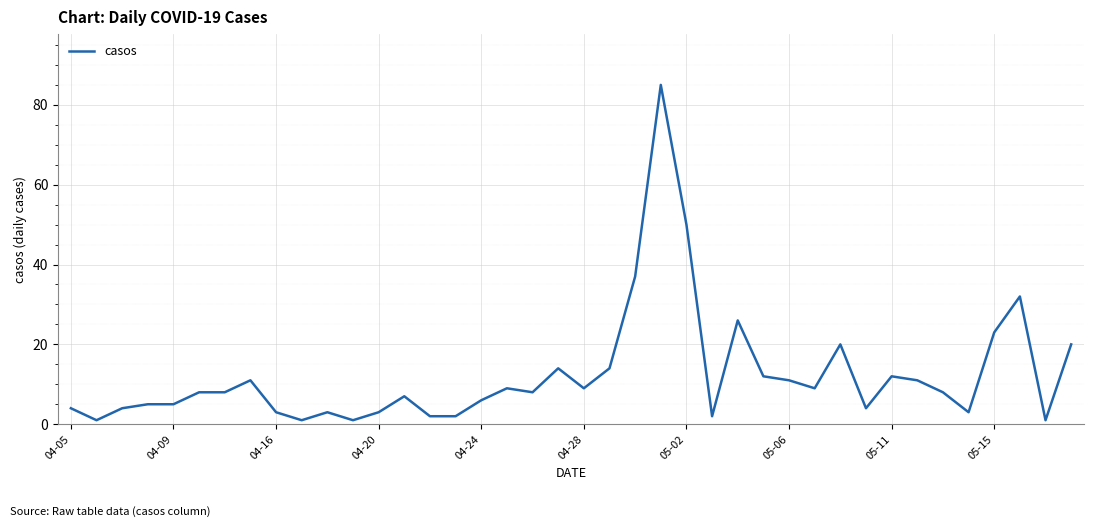

What is the maximum value shown in the chart?

85